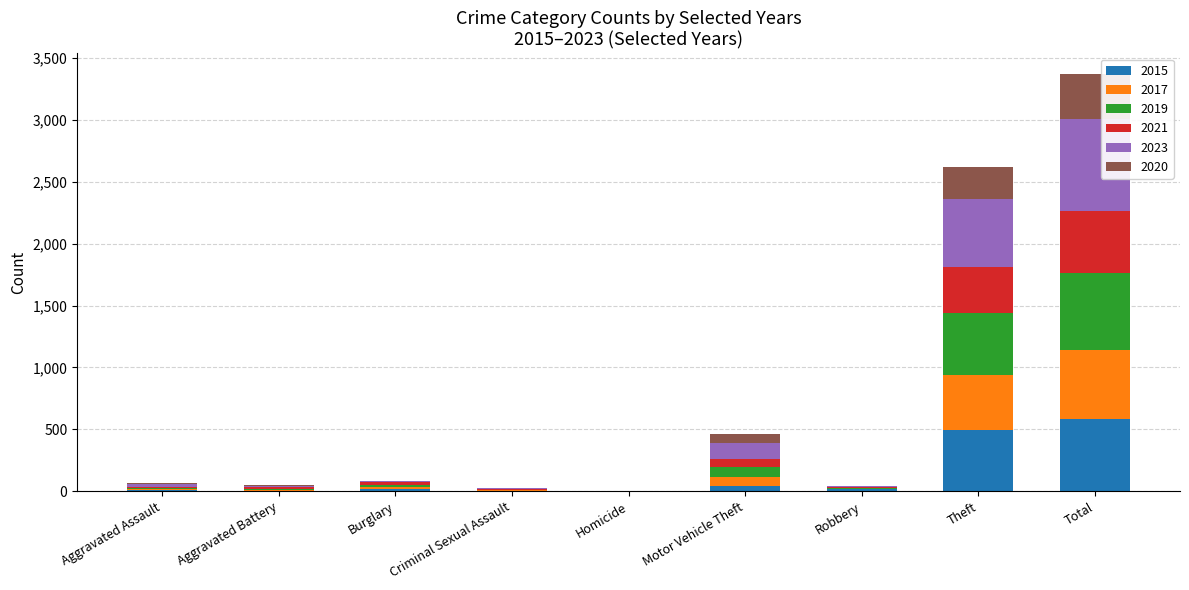

True or false: 2015 has a value of 716 at Theft.

False